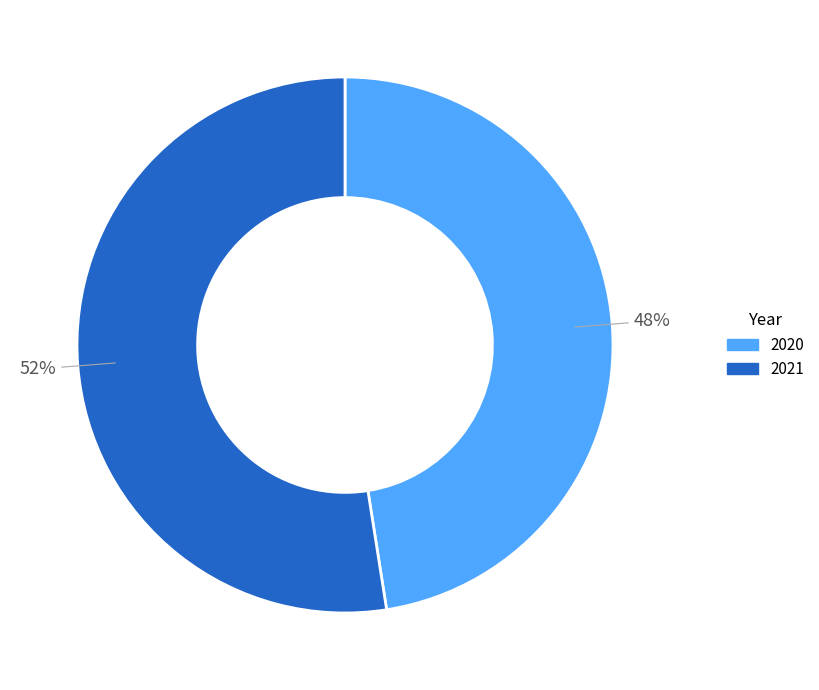

What is the smallest slice in the pie chart?

2020